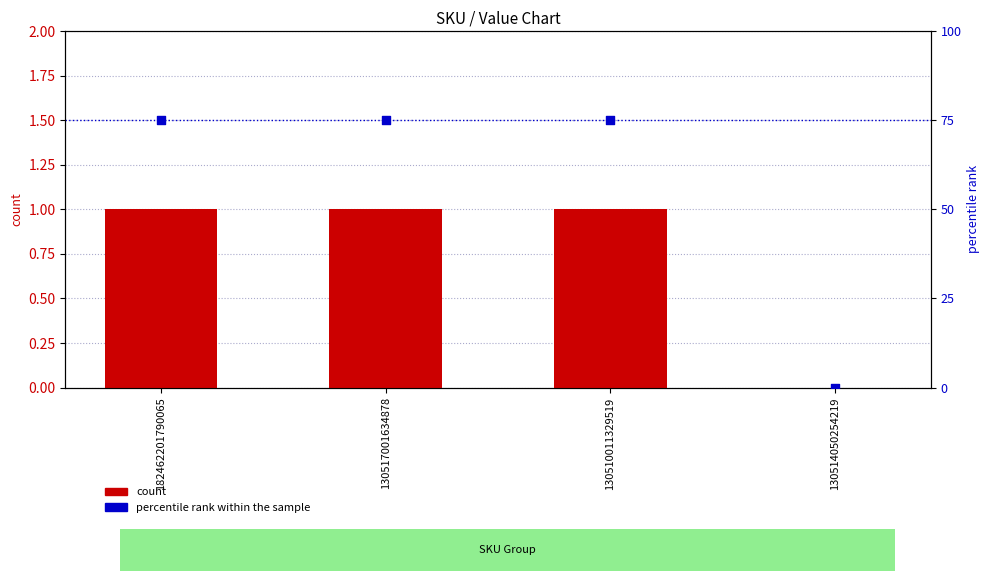

Which series has the largest Y range (max minus min)?

percentile rank within the sample